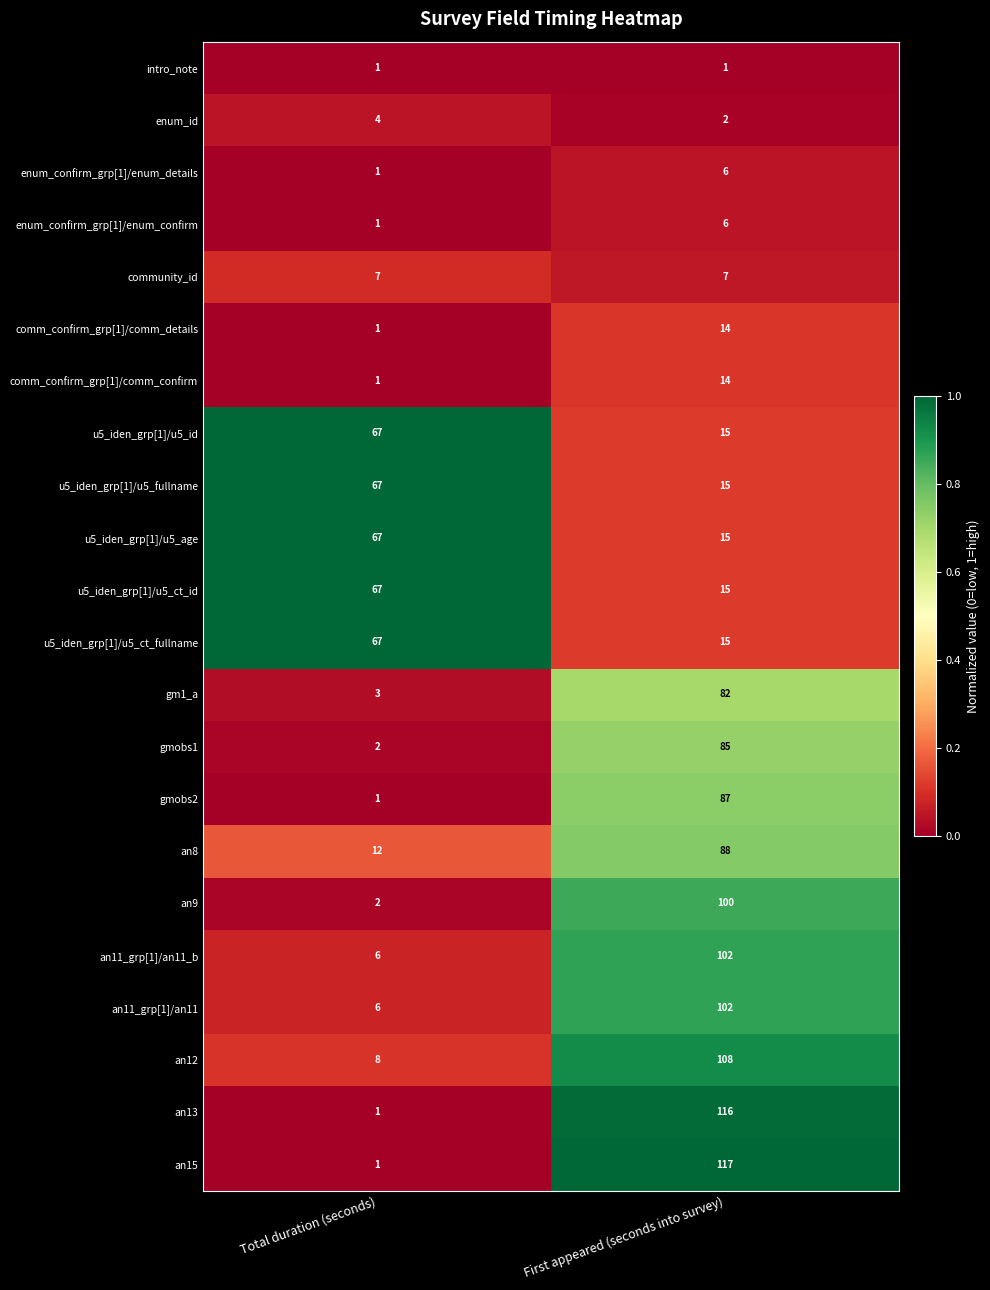

What is the lowest value of the an11_grp[1]/an11 series?

6